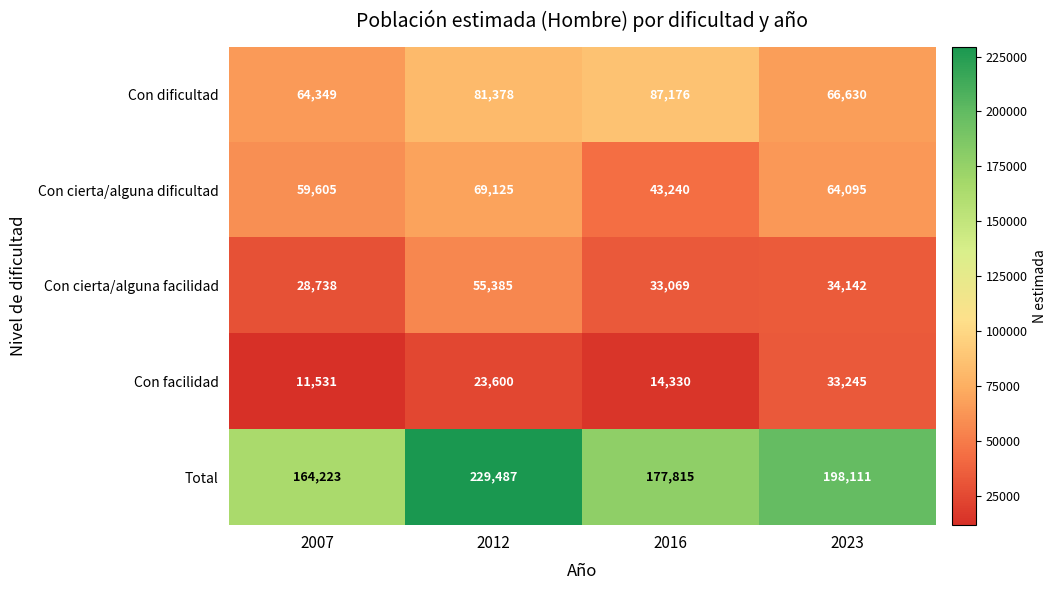

Is it true that Total equals 229487 at 2012?

True